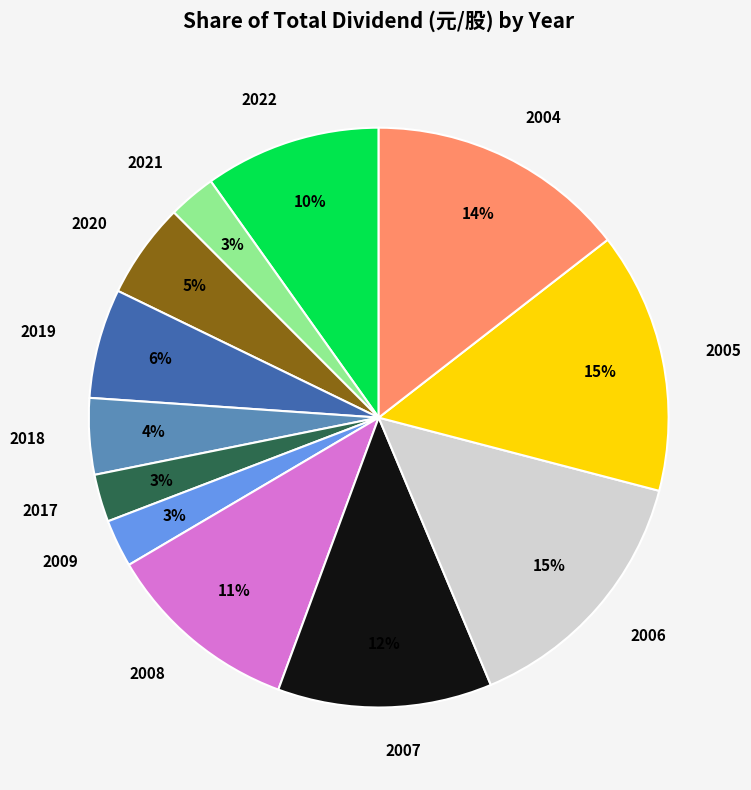

What percentage is the 2008 slice, to the nearest percent?

11%